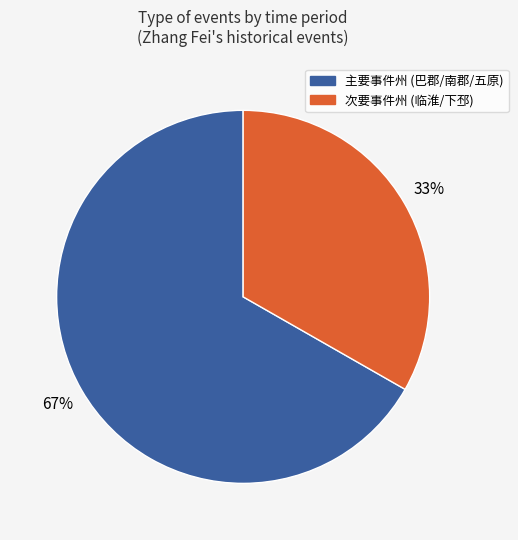

Does any single category account for the majority?

Yes